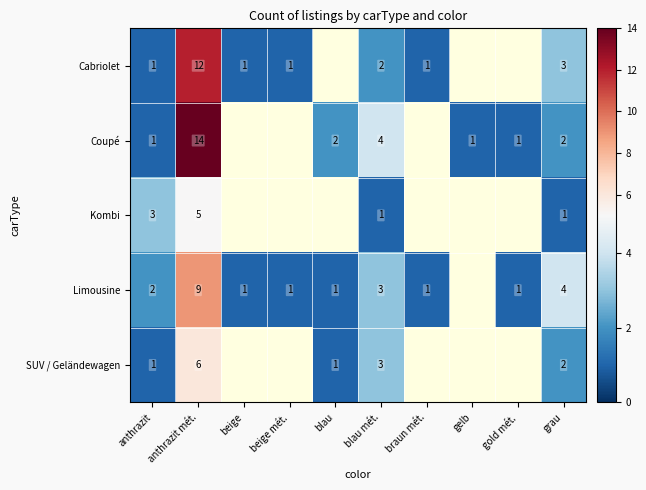

The value of Coupé at gold mét. is 1. True or false?

True